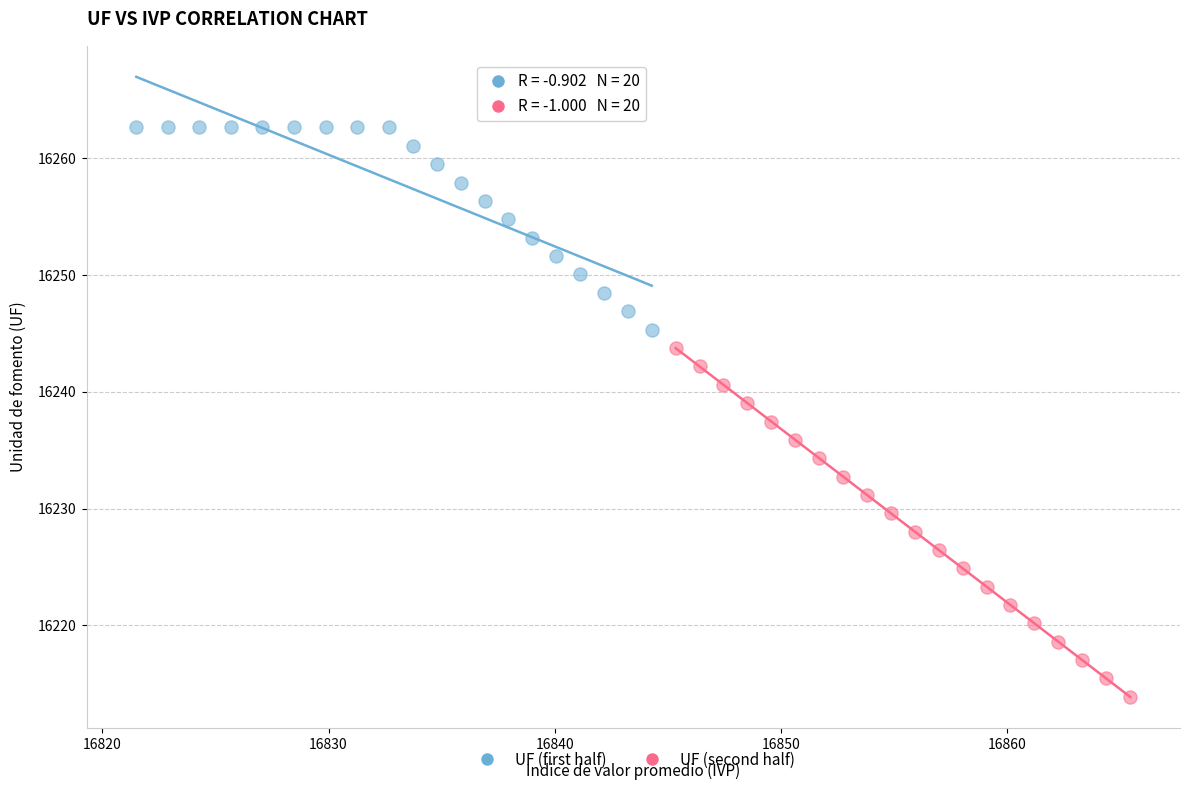

Which series contains the lowest Y value?

UF (second half)